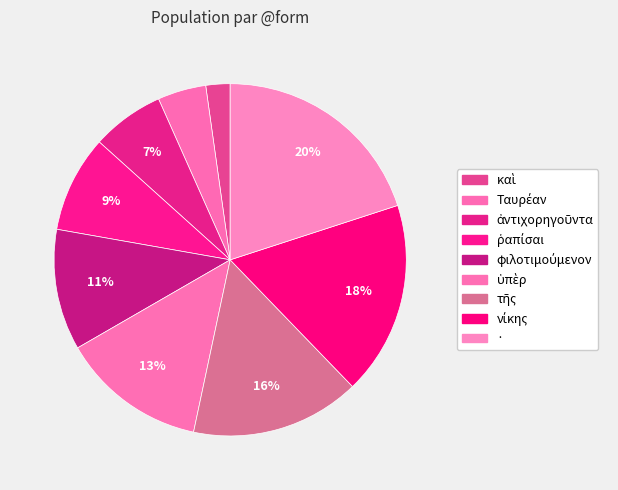

How many slices are in this pie chart?

9